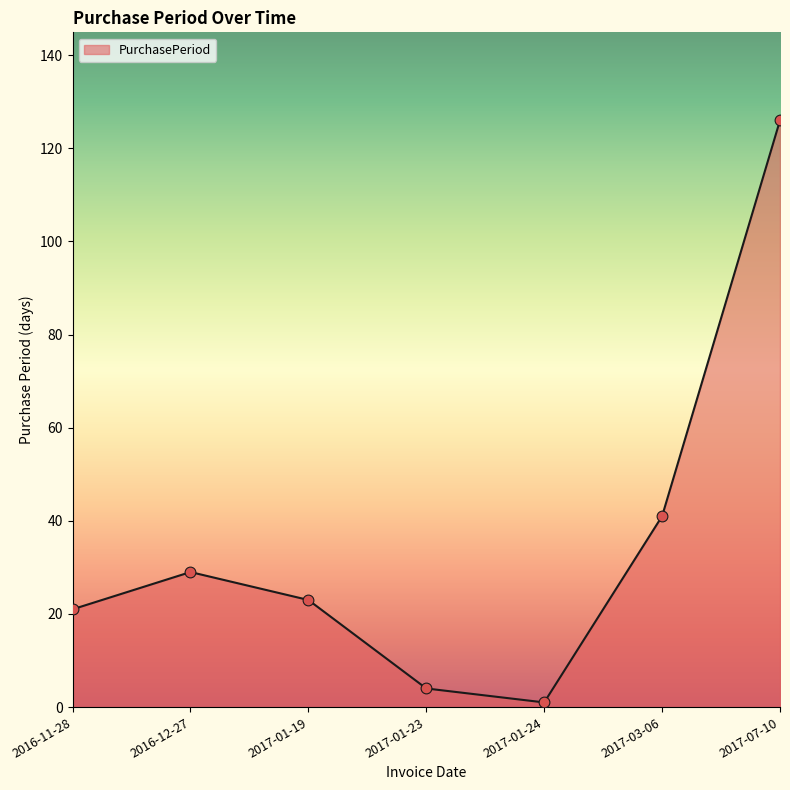

What is the ratio of the value at 2016-12-27 to the value at 2017-01-24?

29.0